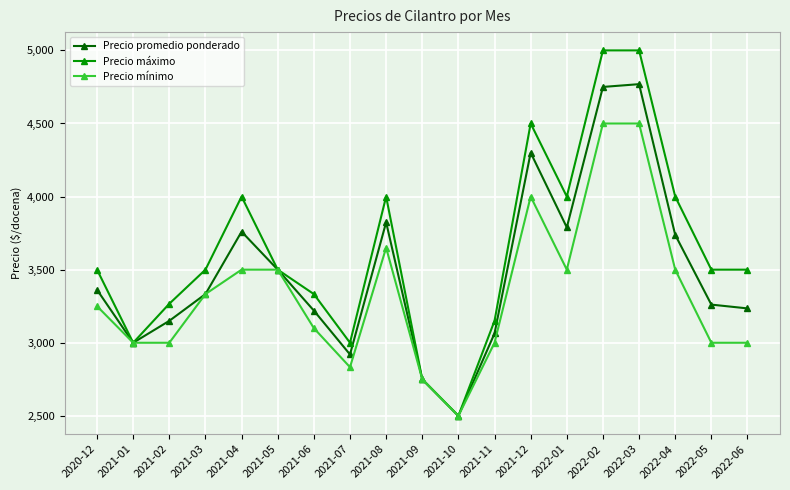

What is the lowest value of the Precio mínimo series?

2500